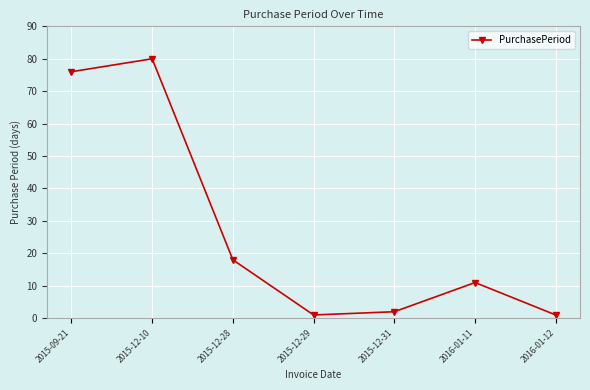

Reading left to right, what are all the values shown in this chart?

76	80	18	1	2	11	1